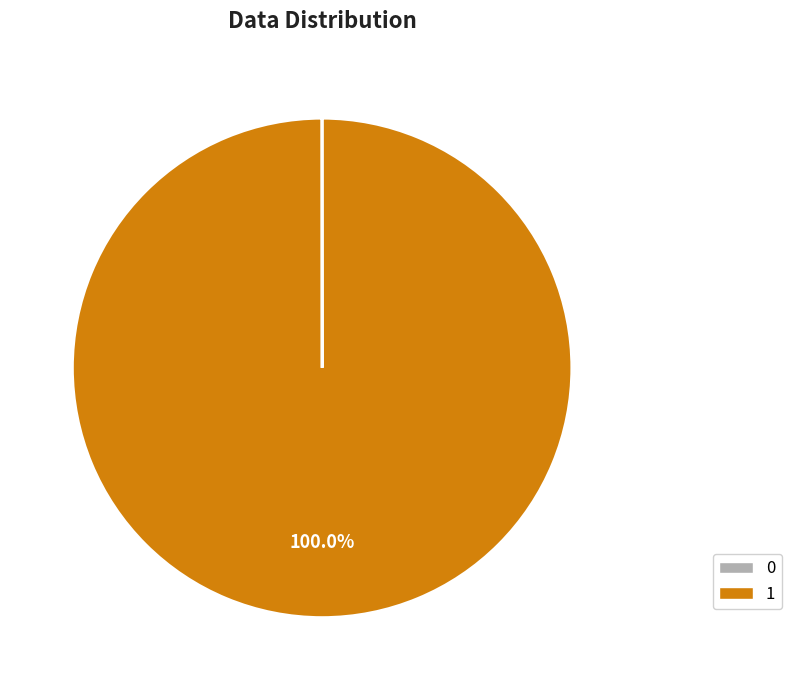

Which slice represents more than half of the pie?

1